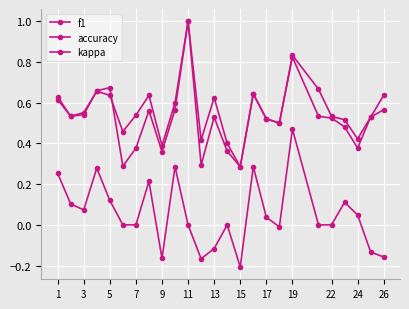

What is the average value of the accuracy series?

0.6